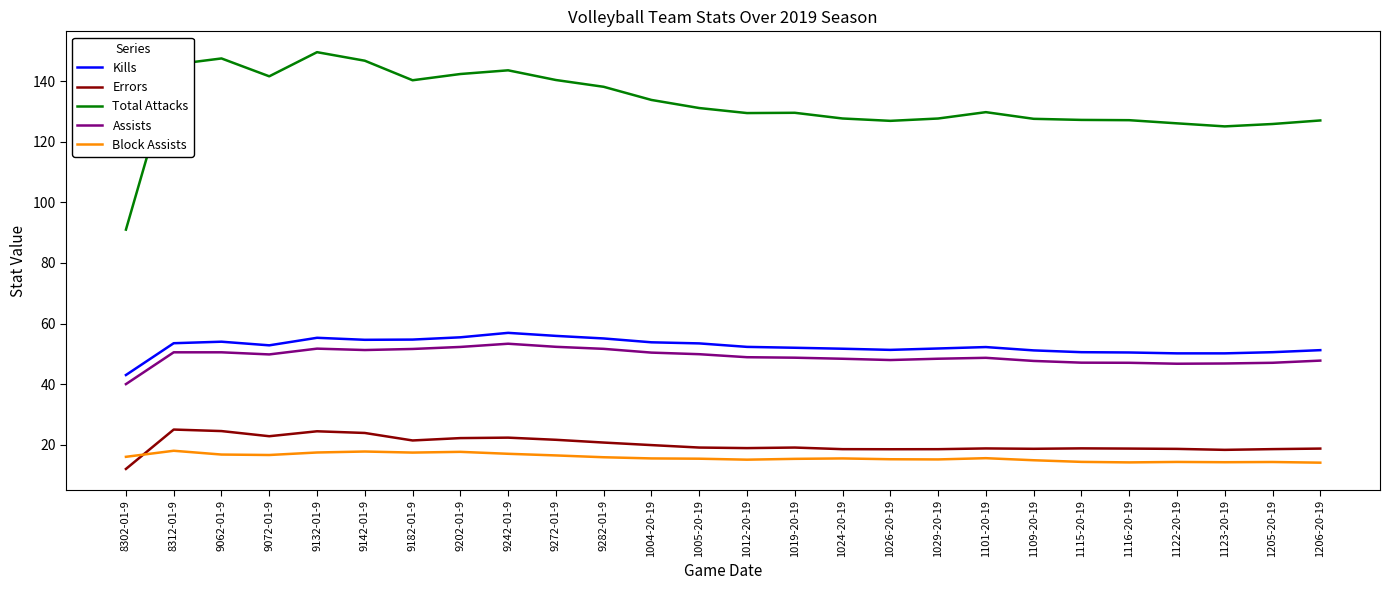

Is the value of Total Attacks at 1012-20-19 greater than the value of Kills at 1101-20-19?

Yes